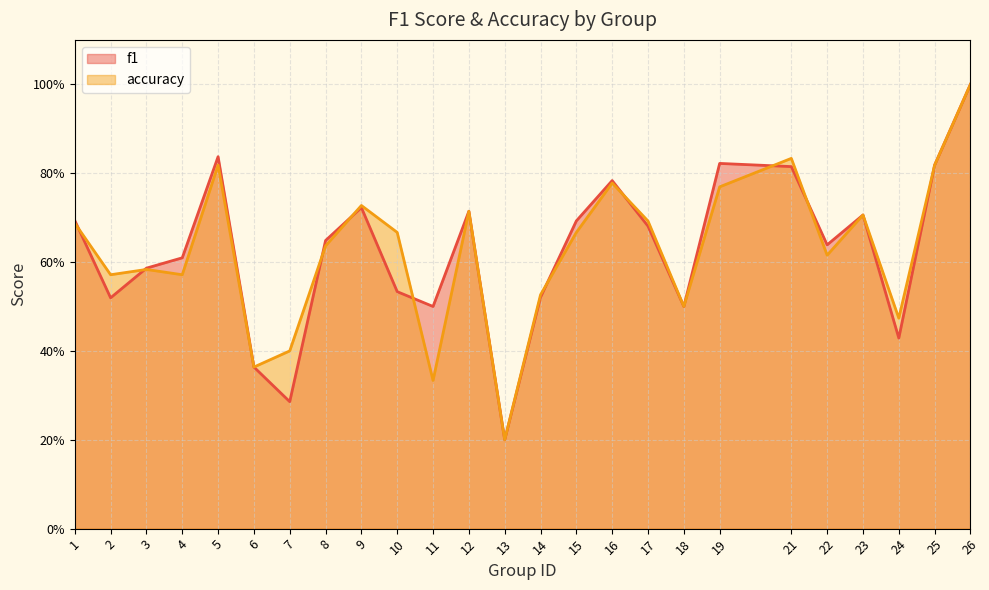

List the labels in order of accuracy value, largest first.

26, 21, 5, 25, 16, 19, 9, 12, 23, 17, 1, 10, 15, 8, 22, 3, 2, 4, 14, 18, 24, 7, 6, 11, 13